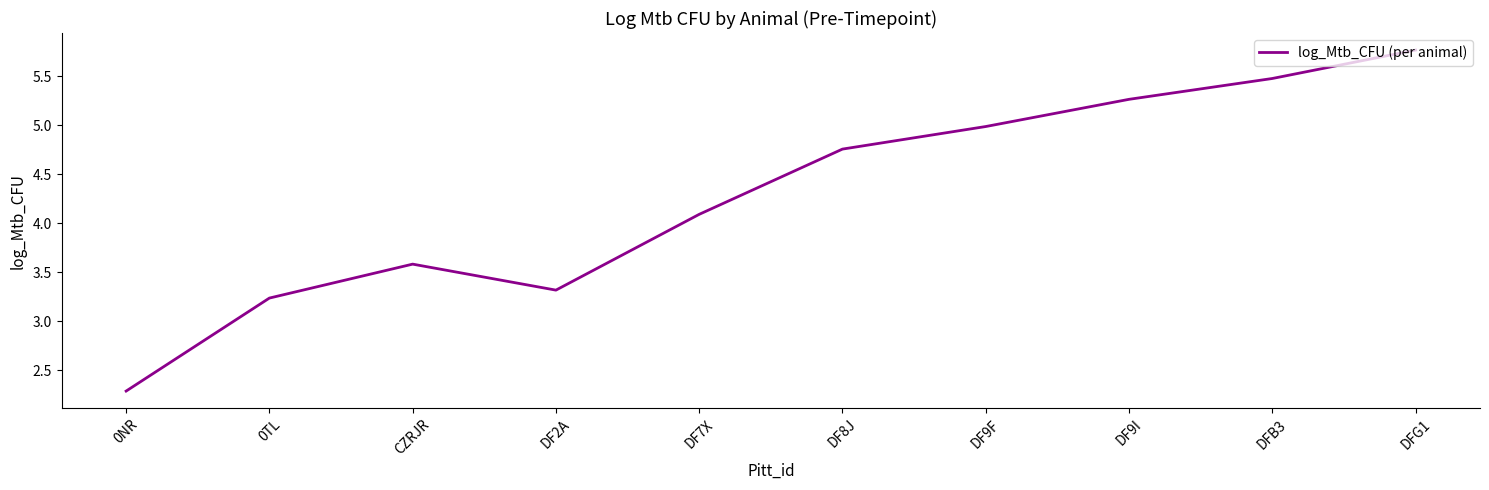

What position from the right is DF9I?

3